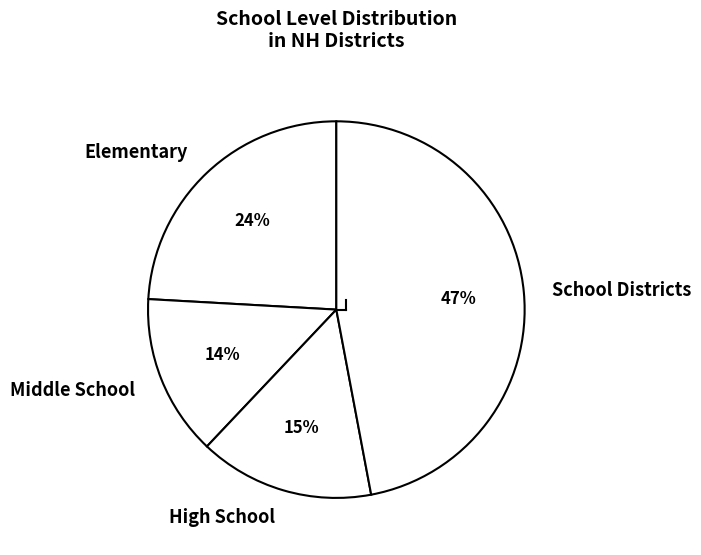

What is the ratio of the value at School Districts to the value at High School?

3.1